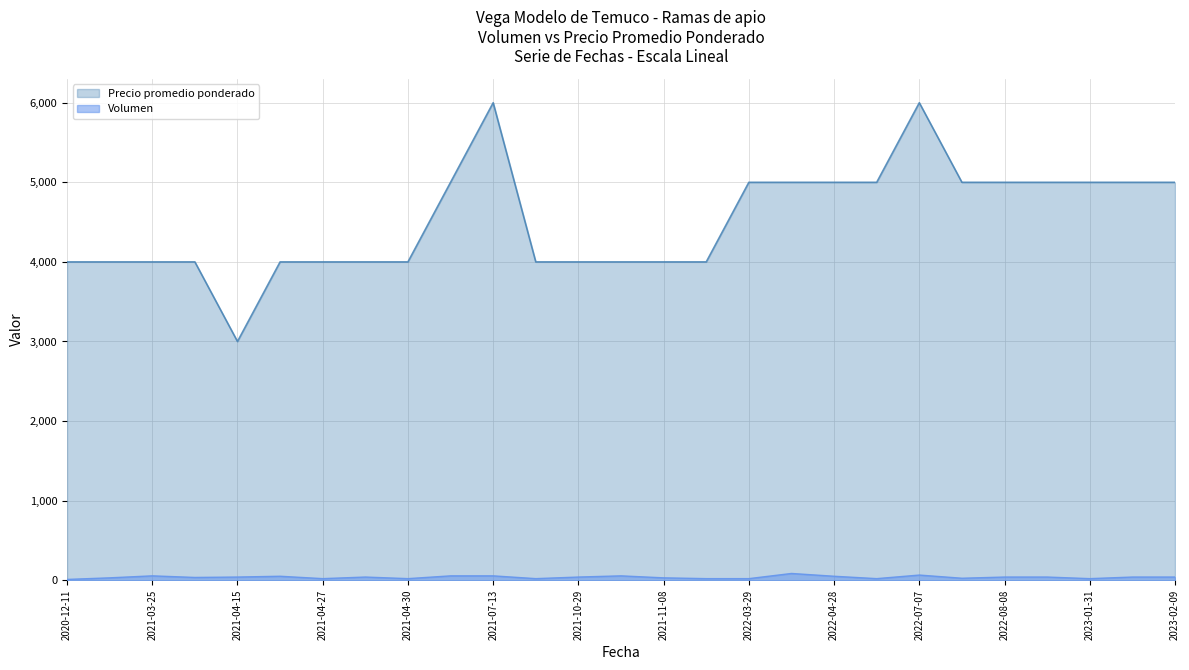

Rank the series by their maximum value, from lowest to highest.

Volumen, Precio promedio ponderado